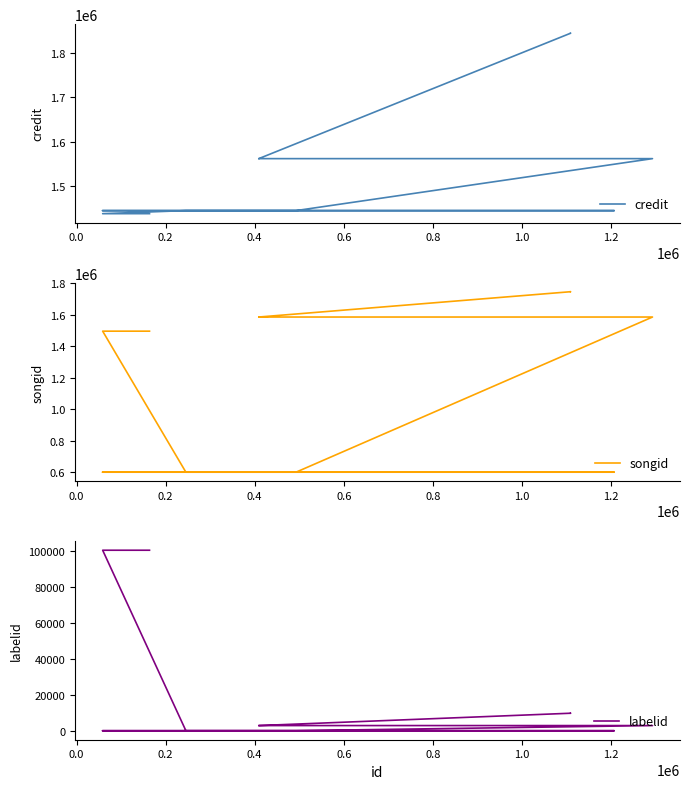

What is the smallest value displayed?

198